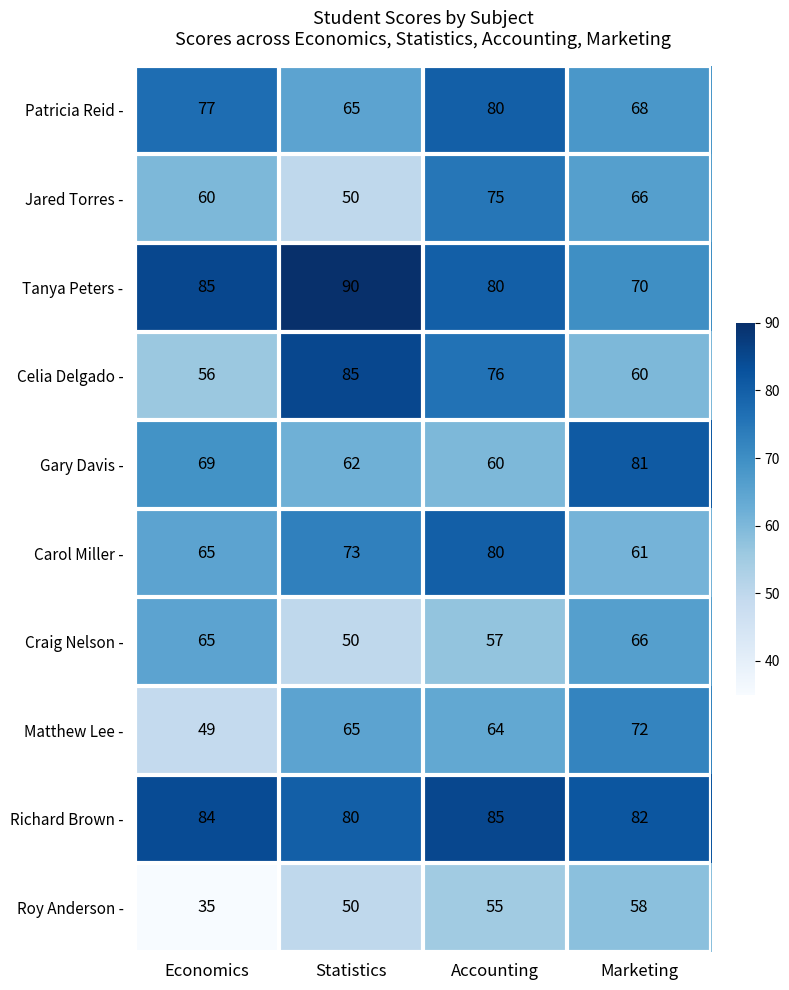

Rank the categories by Celia Delgado - value from lowest to highest.

Economics, Marketing, Accounting, Statistics